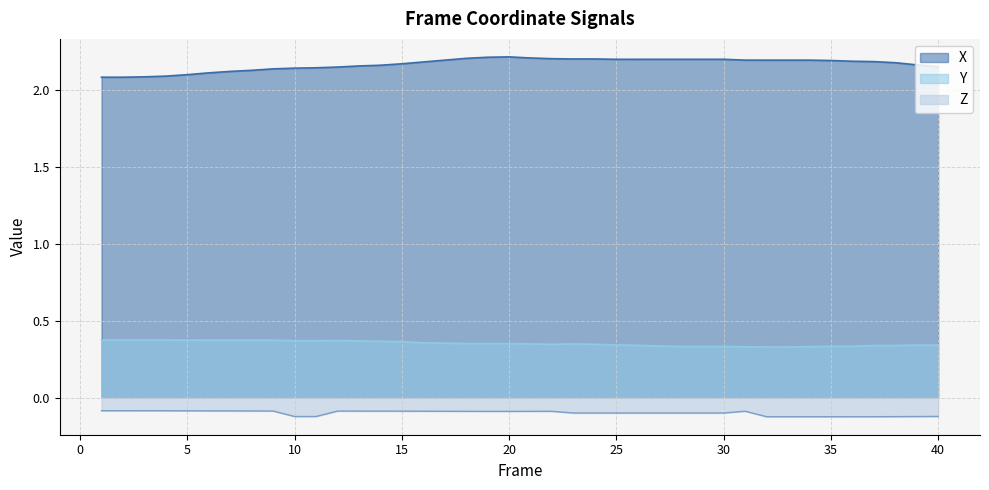

Reading left to right, list all the values displayed in this chart.

X: 2.1	2.1	2.1	2.1	2.1	2.1	2.1	2.1	2.1	2.1	2.1	2.1	2.2	2.2	2.2	2.2	2.2	2.2	2.2	2.2	2.2	2.2	2.2	2.2	2.2	2.2	2.2	2.2	2.2	2.2	2.2	2.2	2.2	2.2	2.2	2.2	2.2	2.2	2.2	2.1
Y: 0.4	0.4	0.4	0.4	0.4	0.4	0.4	0.4	0.4	0.4	0.4	0.4	0.4	0.4	0.4	0.4	0.4	0.4	0.4	0.4	0.3	0.3	0.3	0.3	0.3	0.3	0.3	0.3	0.3	0.3	0.3	0.3	0.3	0.3	0.3	0.3	0.3	0.3	0.3	0.3
Z: -0.1	-0.1	-0.1	-0.1	-0.1	-0.1	-0.1	-0.1	-0.1	-0.1	-0.1	-0.1	-0.1	-0.1	-0.1	-0.1	-0.1	-0.1	-0.1	-0.1	-0.1	-0.1	-0.1	-0.1	-0.1	-0.1	-0.1	-0.1	-0.1	-0.1	-0.1	-0.1	-0.1	-0.1	-0.1	-0.1	-0.1	-0.1	-0.1	-0.1